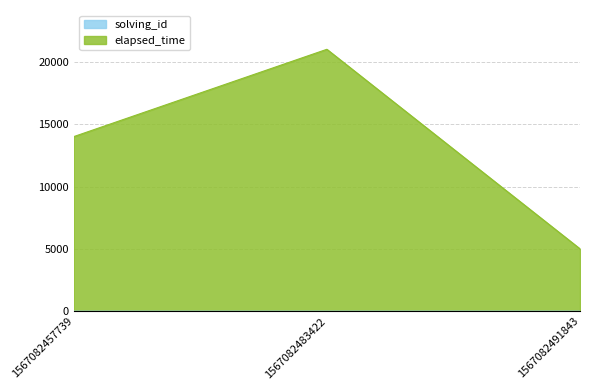

List the series in order of their overall mean, highest first.

elapsed_time, solving_id